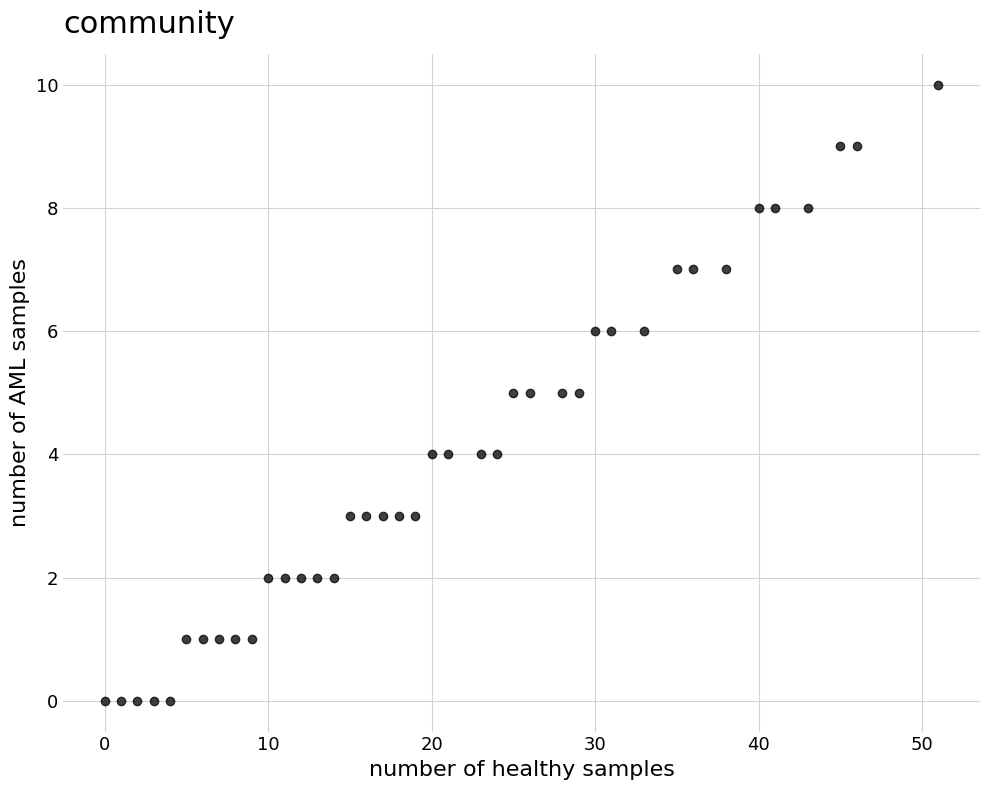

What is the range of Y values (max minus min)?

10